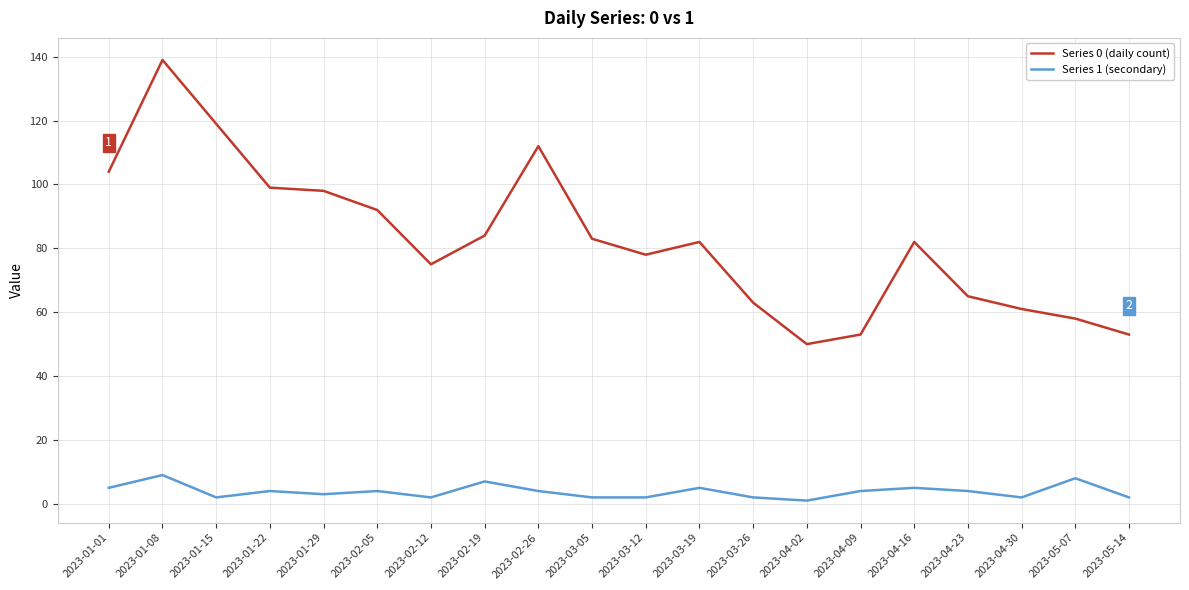

True or false: Series 1 (secondary) and Series 0 (daily count) cross at least once.

False